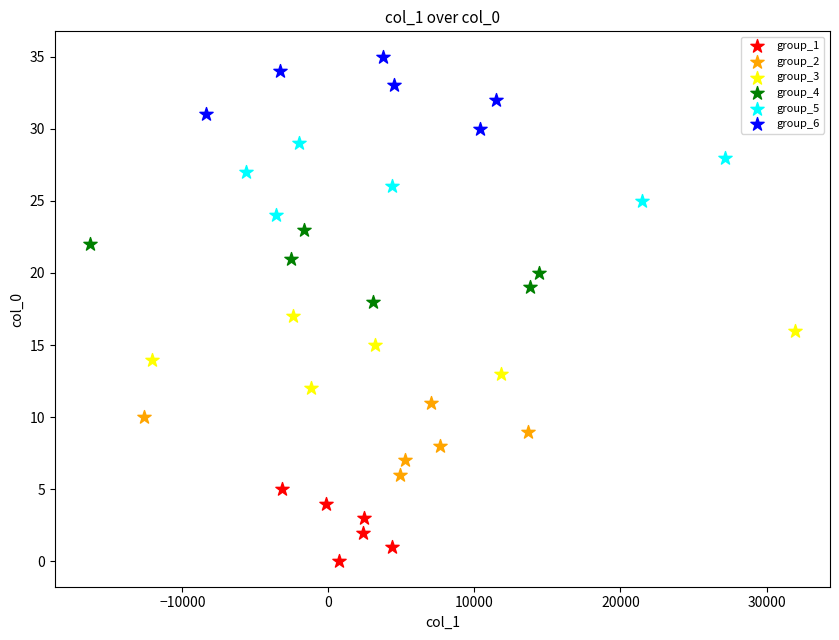

Which series reaches the minimum Y coordinate?

group_1